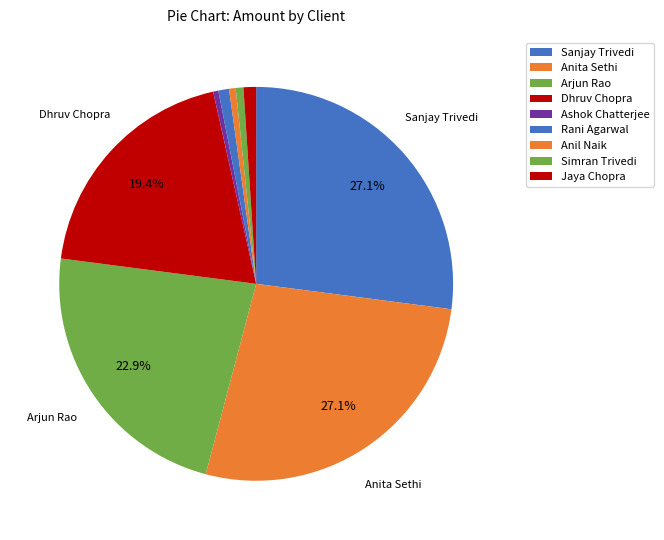

How much of the chart is everything except Simran Trivedi?

99.4%